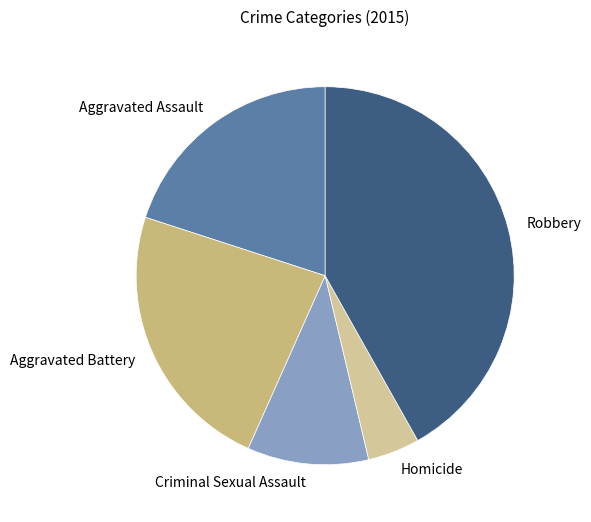

How many segments does this pie chart have?

5